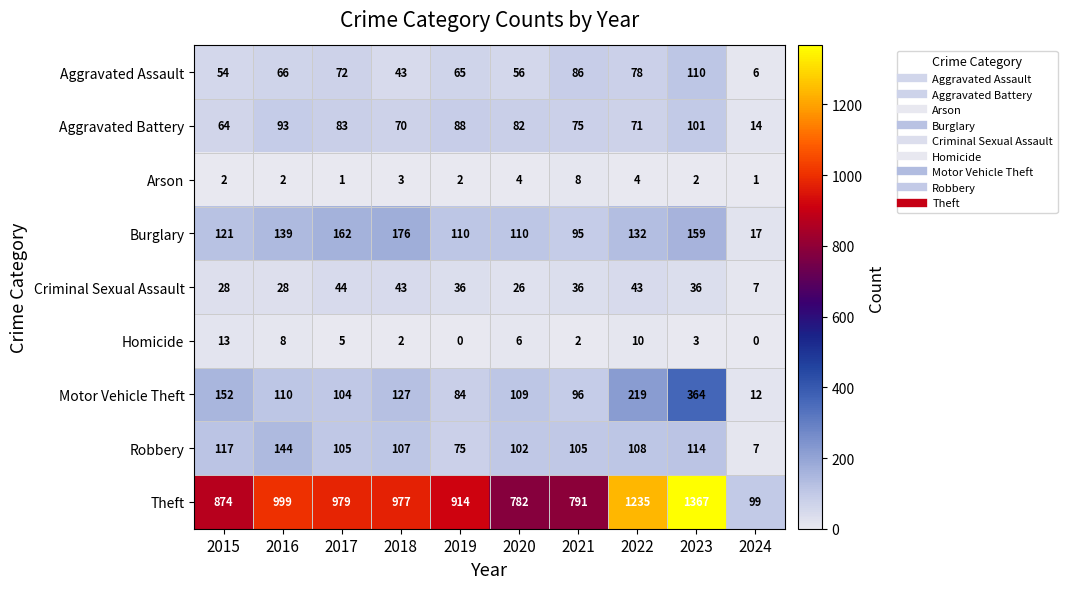

Which series has the largest range (max minus min)?

Theft